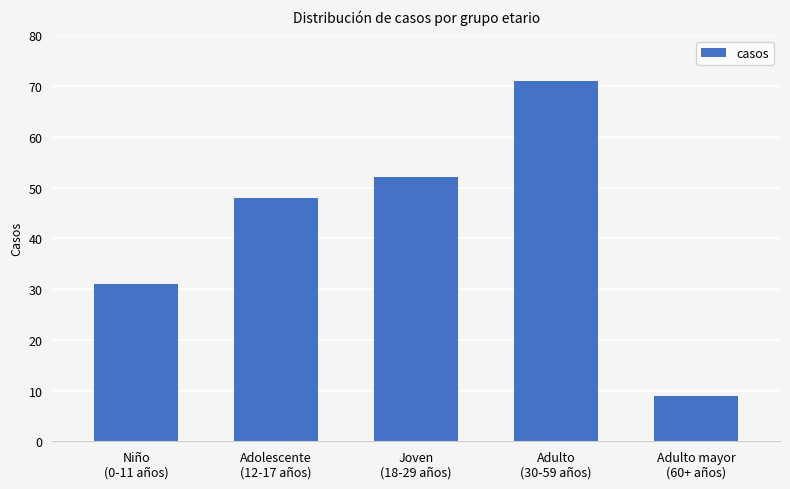

How many series are shown in this chart?

1